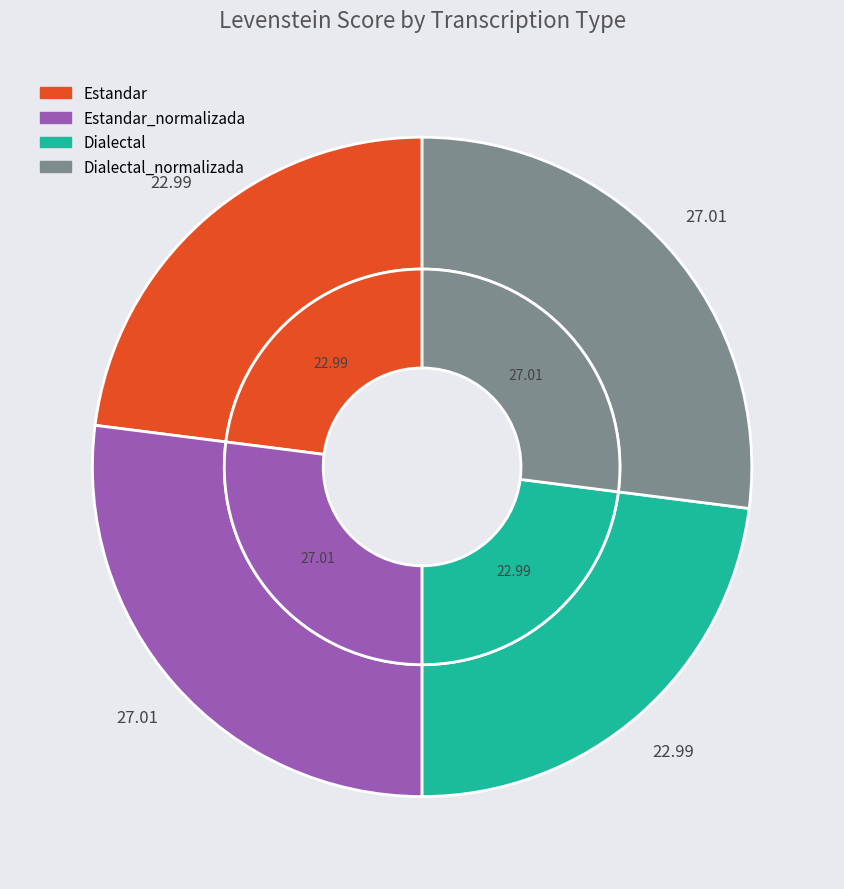

What is the ratio of the value at Estandar to the value at Dialectal_normalizada?

0.9